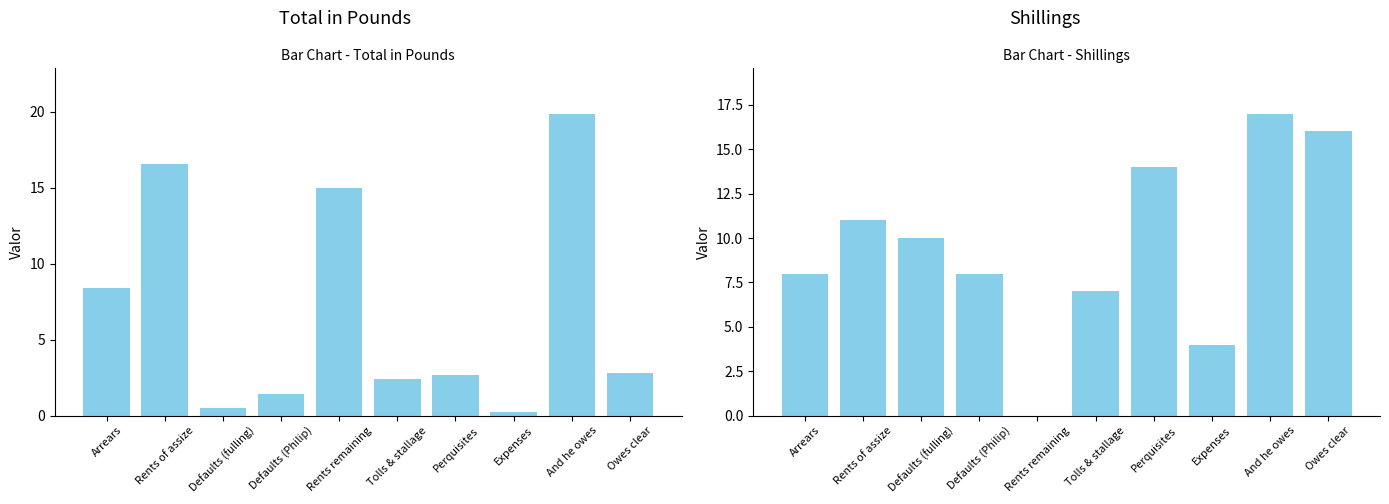

At which label is Total in Pounds closest to 10?

Arrears